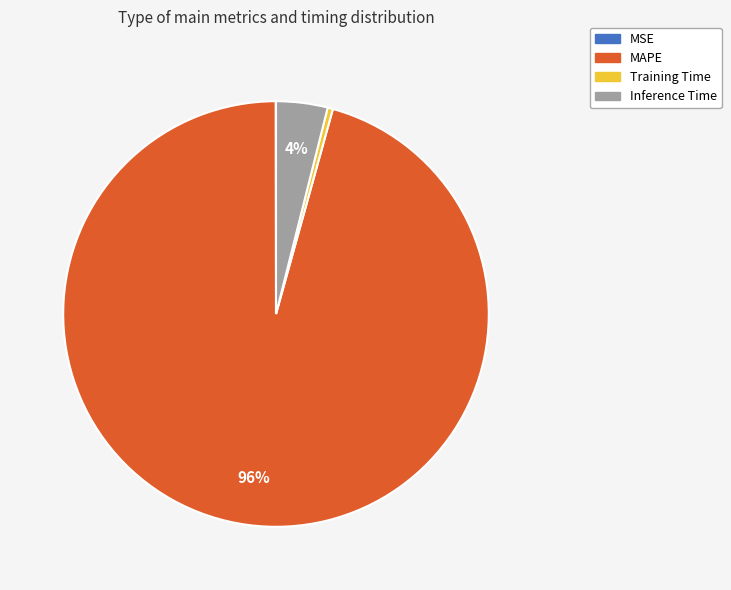

Is the sum of MAPE and Training Time greater than half?

Yes